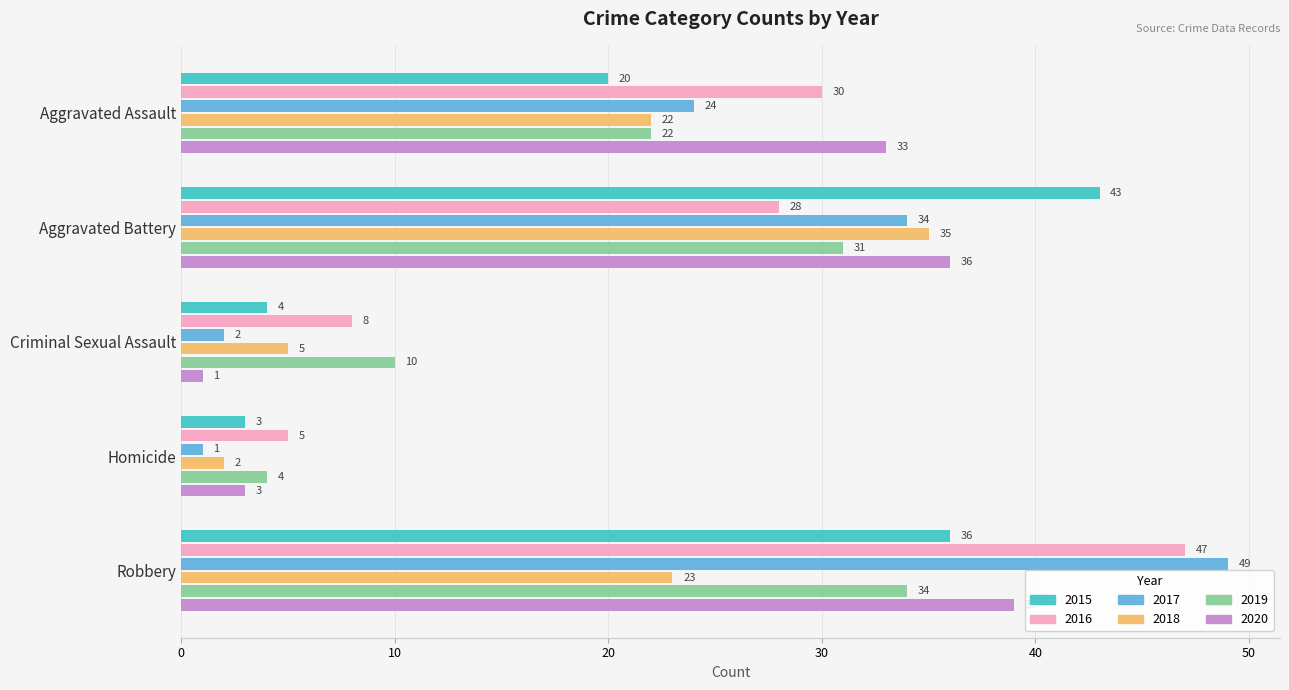

True or false: 2020 has a value of 36 at Aggravated Battery.

True